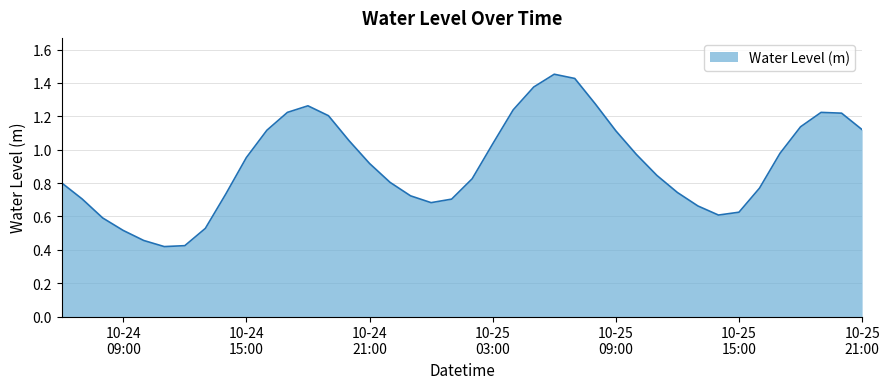

Which label corresponds to the largest value in the chart?

2024-10-25 06:00:00